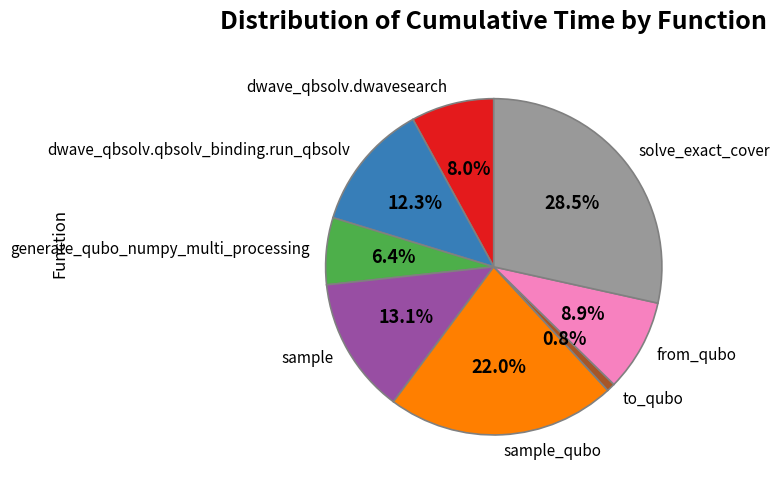

What is the largest slice in the pie chart?

solve_exact_cover